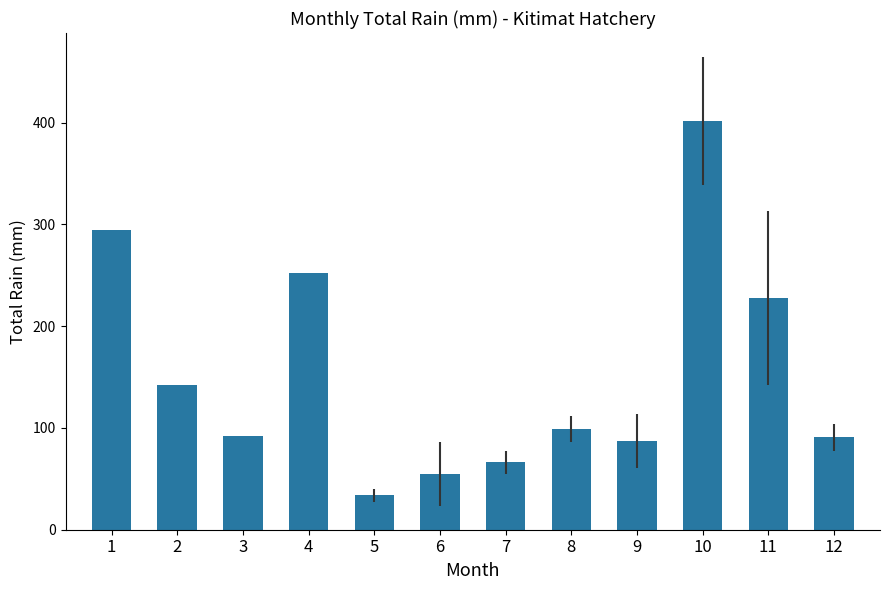

What is the value of the 3rd bar from the left?

92.3